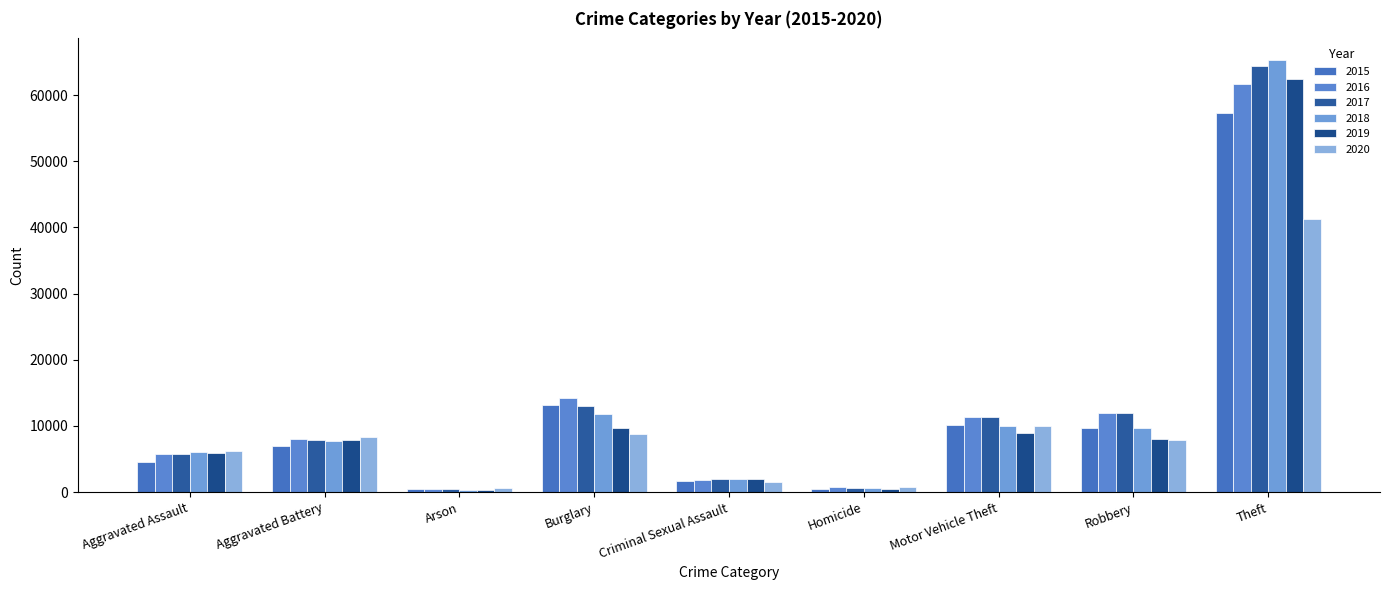

Is the value of 2015 at Theft greater than the value of 2020 at Homicide?

Yes